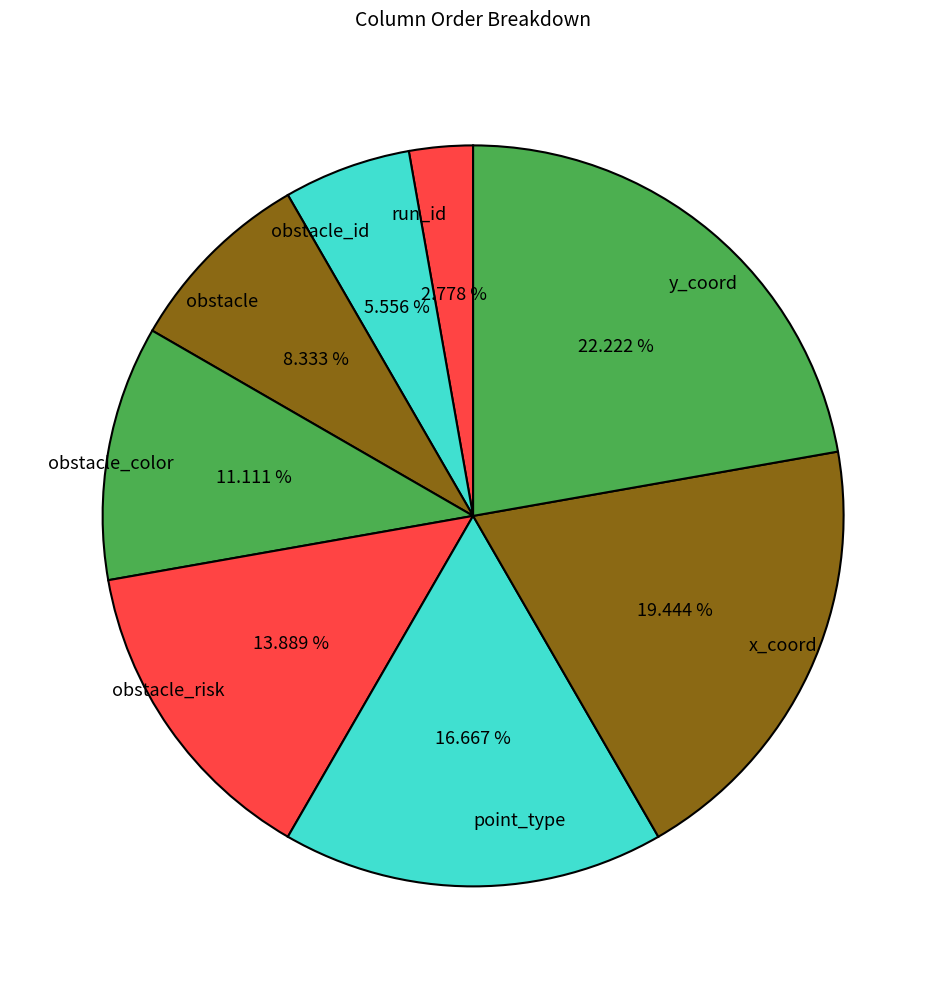

To the nearest percent, what is the difference between the y_coord and x_coord slice percentages?

3%